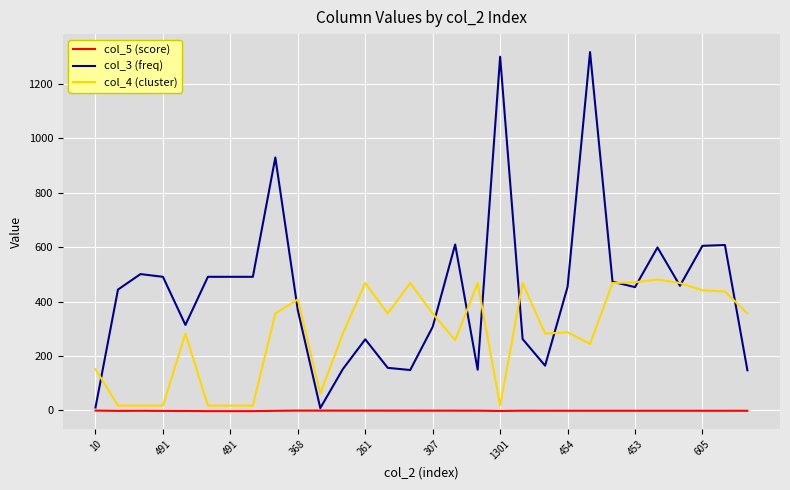

Rank the series by their maximum value, from highest to lowest.

col_3 (freq), col_4 (cluster), col_5 (score)